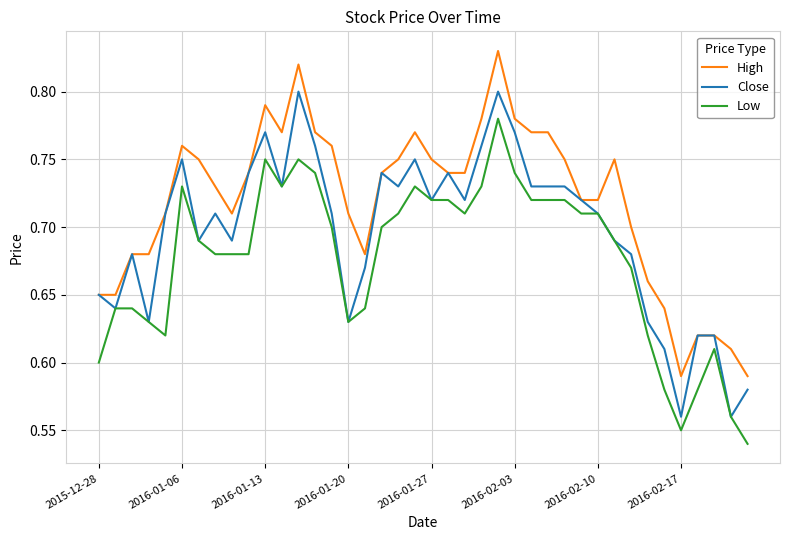

Is this an area chart (filled region under the line)?

No